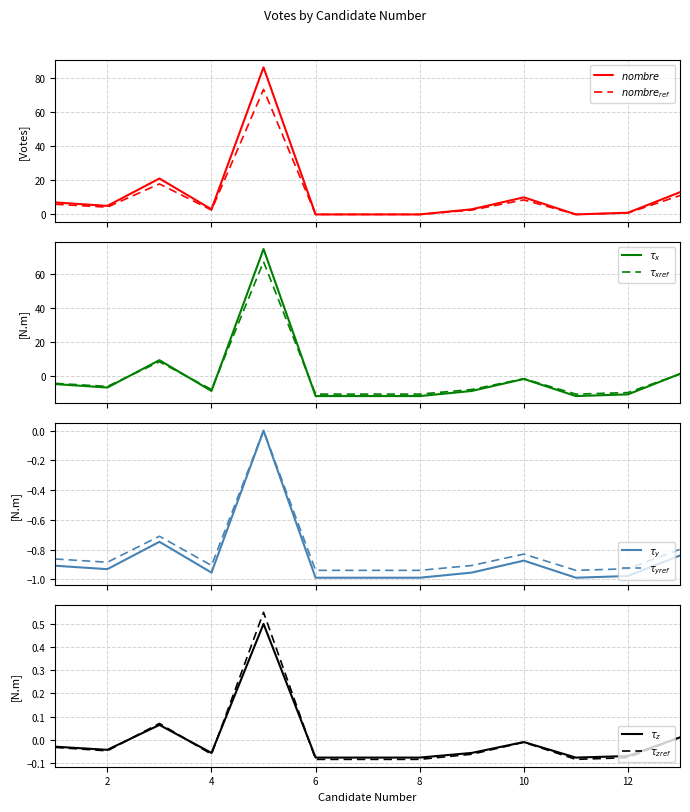

Does the chart display data point markers on the line(s)?

No